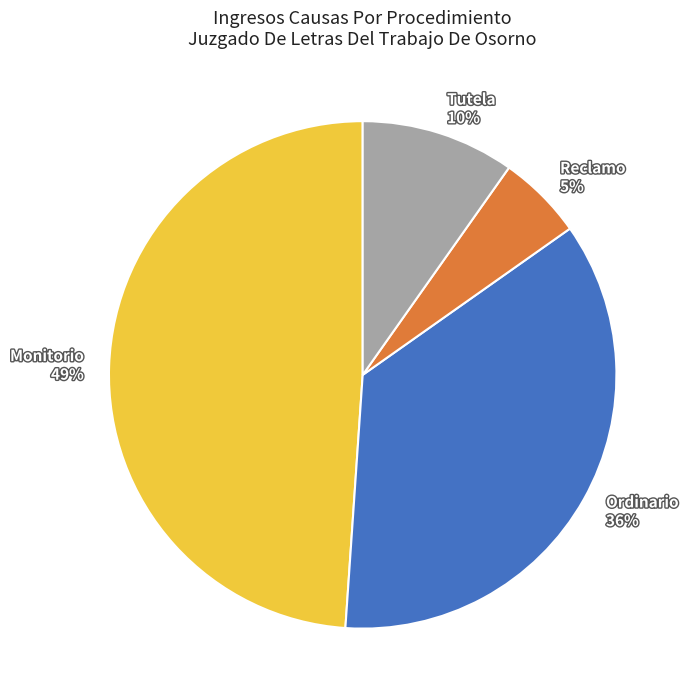

Approximately how many times larger is the value at Tutela compared to Ordinario?

0.3